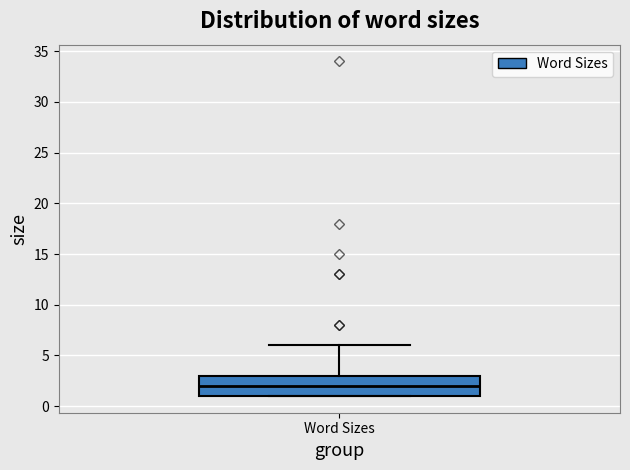

Transcribe this box plot: give where the median line is, the range the box spans, and where the two whiskers end, as read against the y-axis. The values are not printed on the chart, so give them approximately, as read against the axis.

median 2, box 1 to 3, whiskers 1 to 6